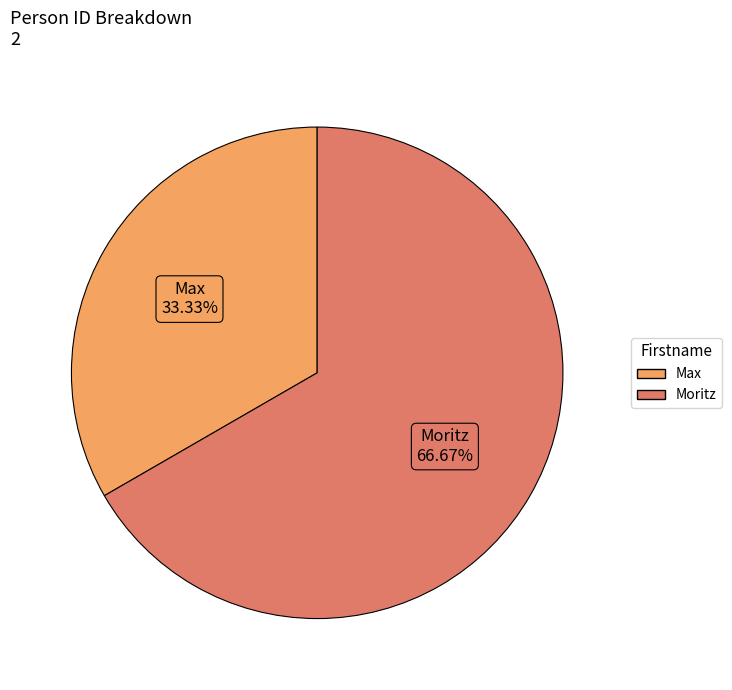

Which slice is the smallest?

Max